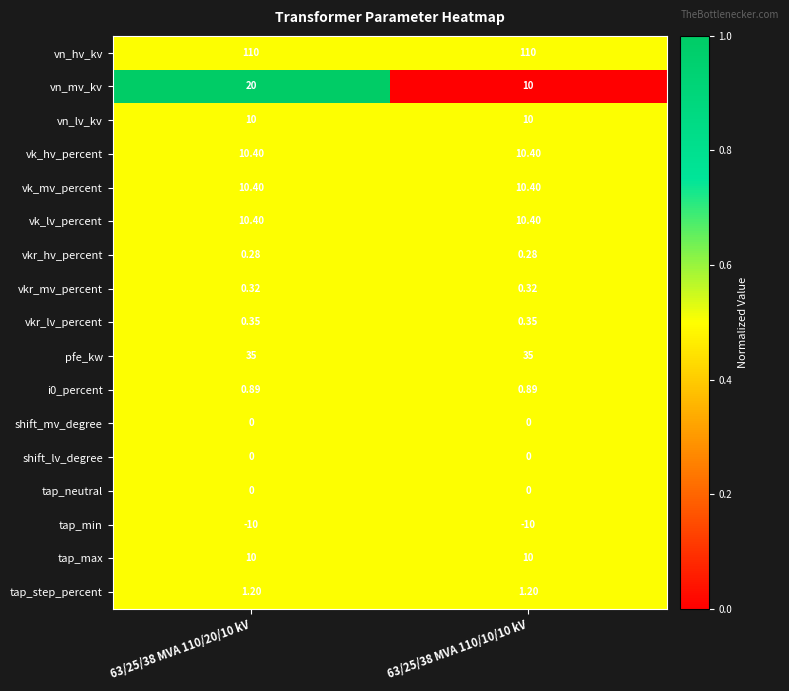

Which series has the widest spread of values?

vn_mv_kv